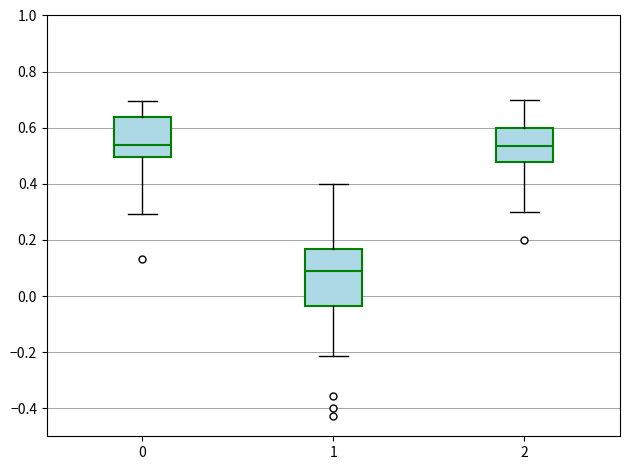

Reading left to right, read every box against the y-axis: the position of its median line, the range the box covers, and the ends of its whiskers. The values are not printed on the chart, so give them approximately, as read against the axis.

0: median 0.54, box 0.50 to 0.64, whiskers 0.30 to 0.70
1: median 0.08, box -0.04 to 0.16, whiskers -0.22 to 0.40
2: median 0.54, box 0.48 to 0.60, whiskers 0.30 to 0.70